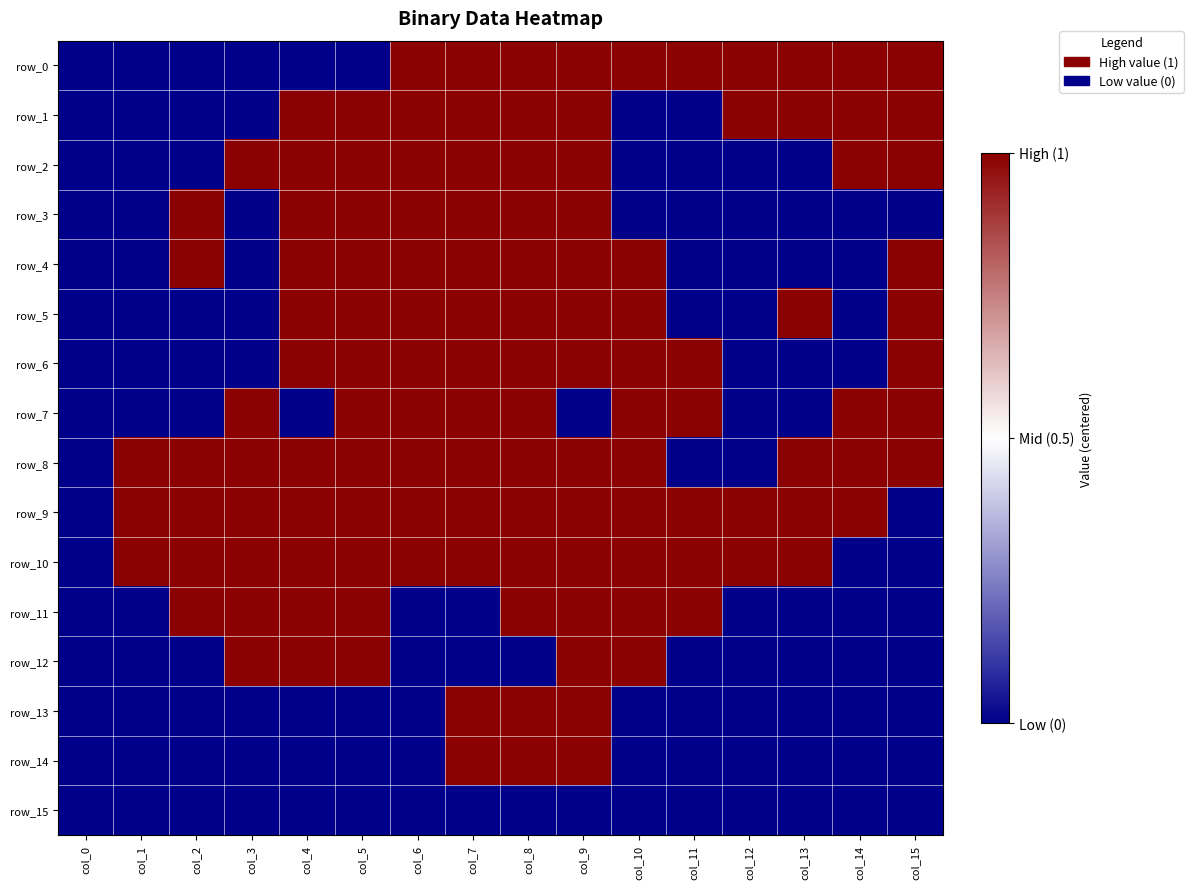

At which label does row_14 first exceed 0?

col_7